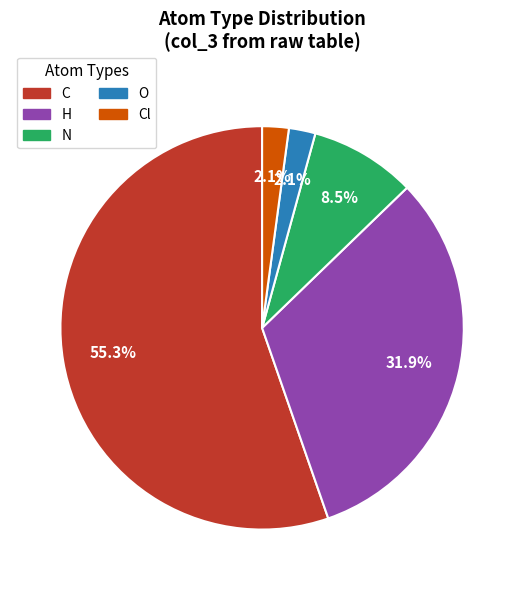

To the nearest percent, what is the combined percentage of C and Cl?

57%